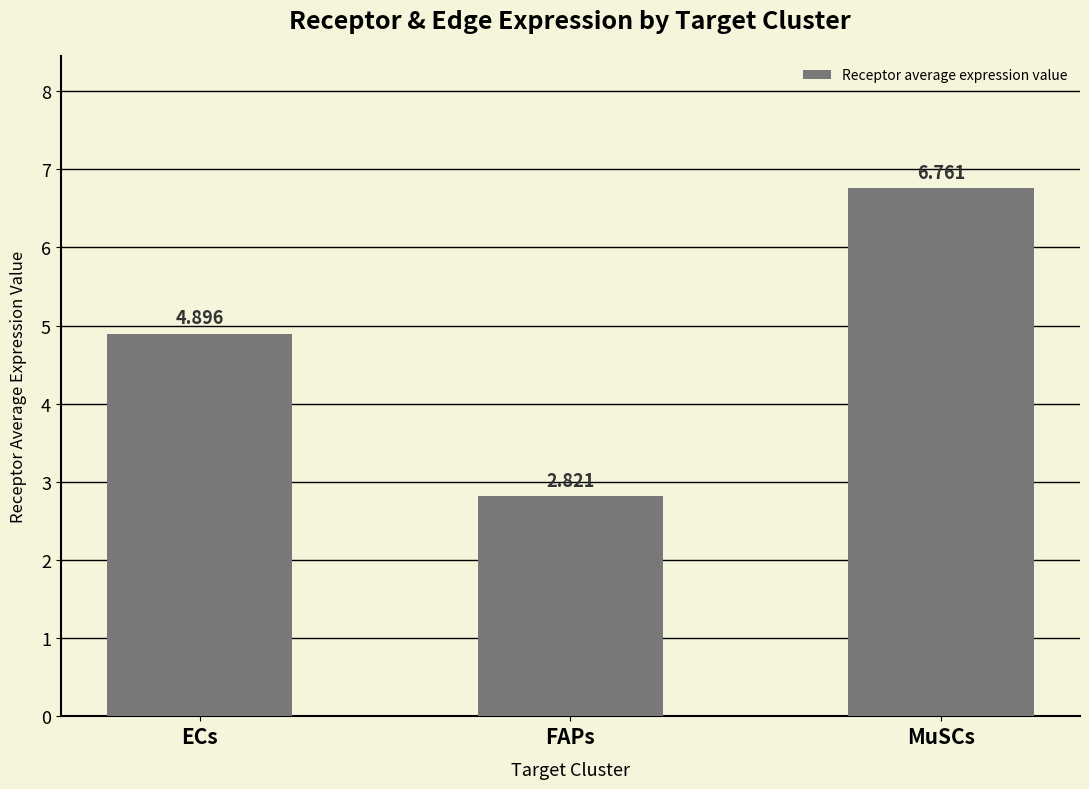

What is the label of the 1st bar from the left?

ECs